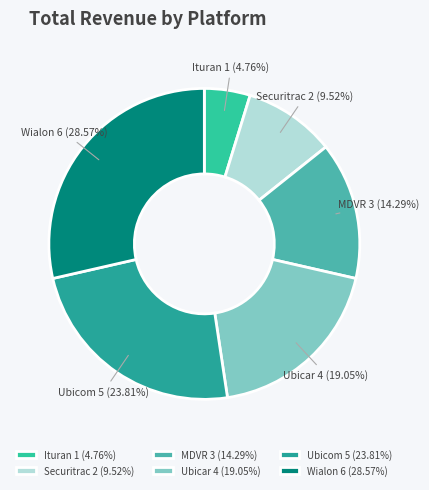

The Ituran slice represents 5% of the pie. True or false?

True